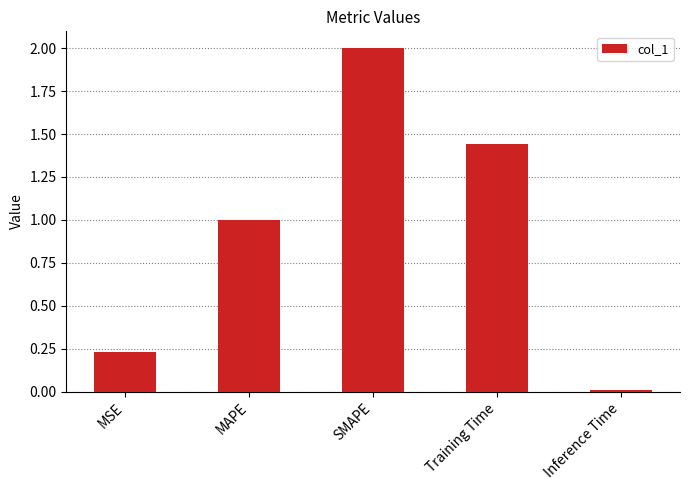

List the labels in order of value, largest first.

SMAPE, Training Time, MAPE, MSE, Inference Time